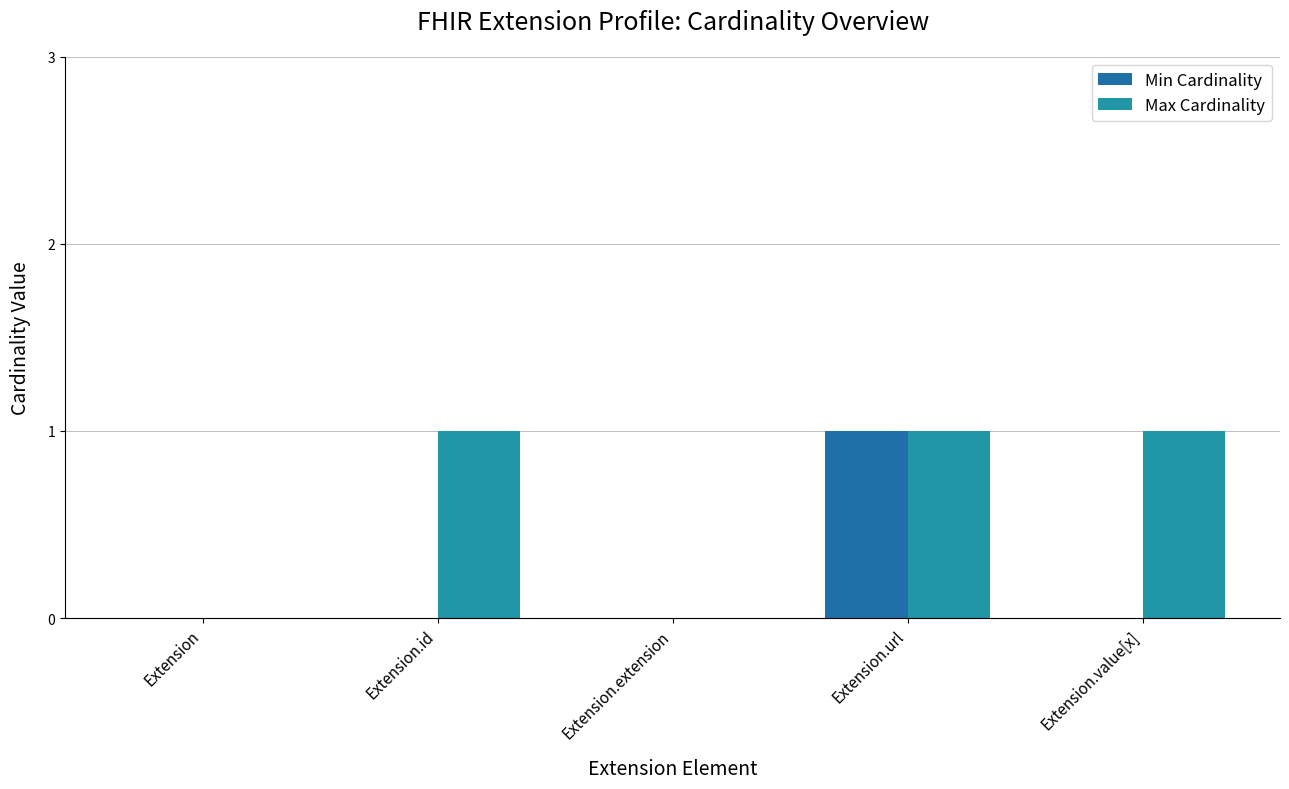

Reading right to left, extract all data points from this chart.

Min Cardinality: 0	1	0	0	0
Max Cardinality: 1	1	0	1	0